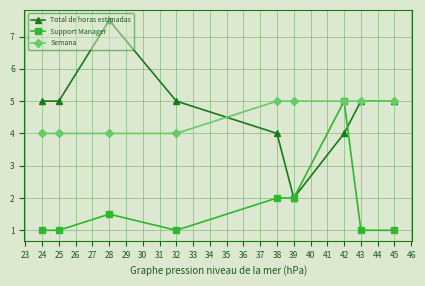

What is the maximum value shown in the chart?

7.5